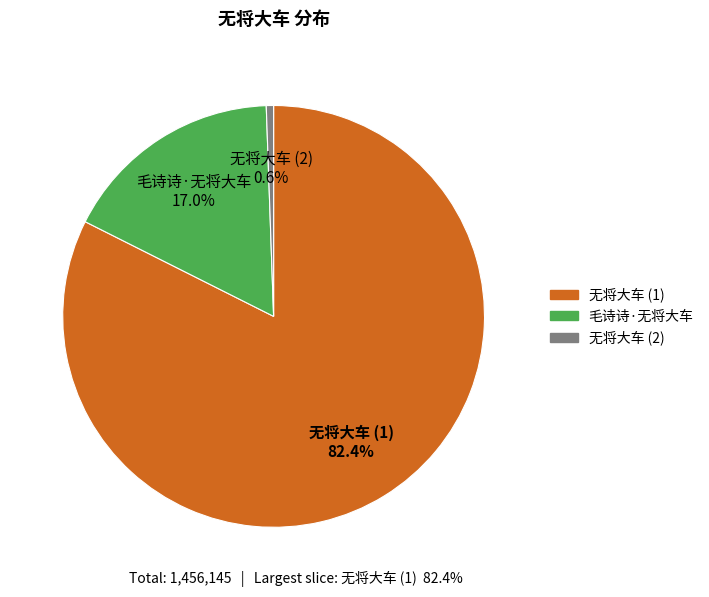

Does any single category account for the majority?

Yes